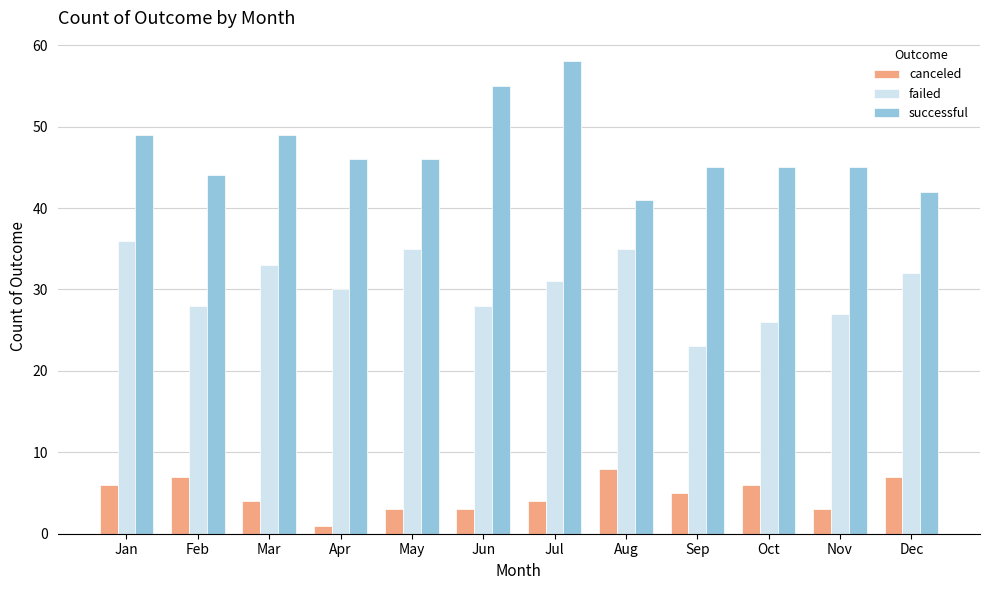

What is the difference between the maximum and second lowest values in the successful series?

16